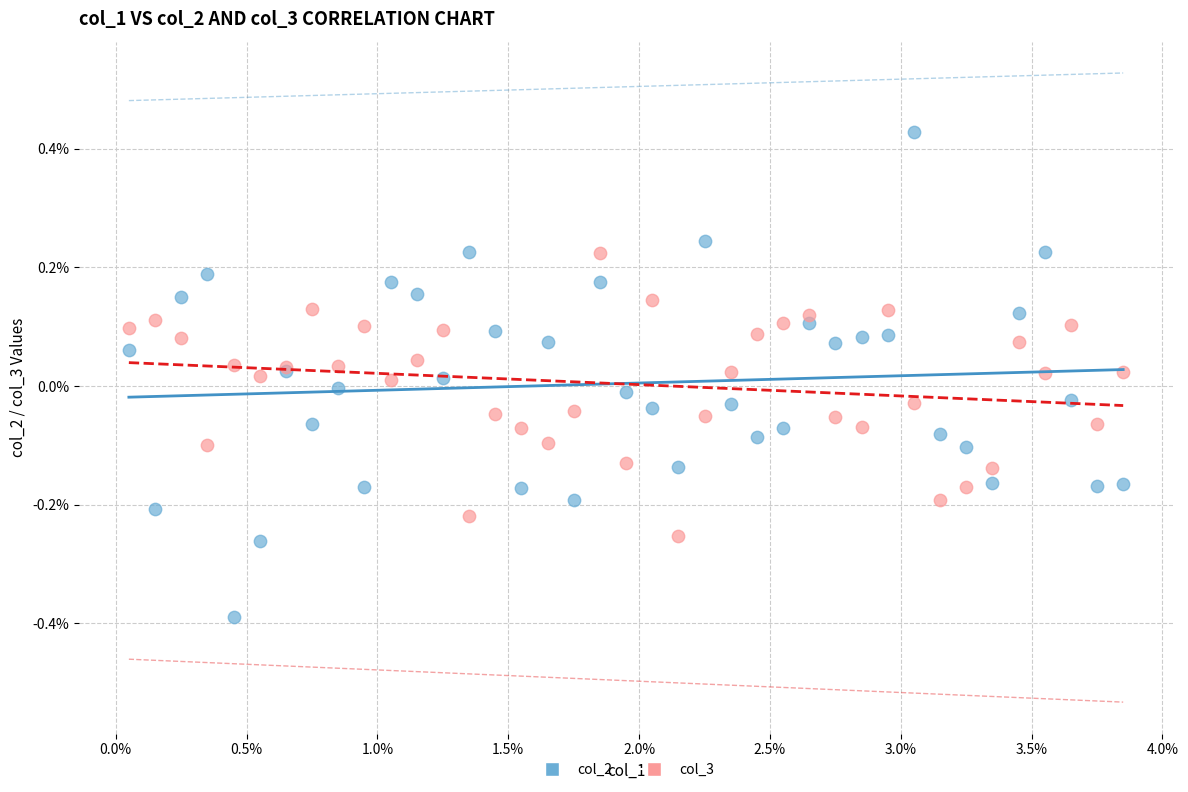

Which series has the widest spread of Y values?

col_2